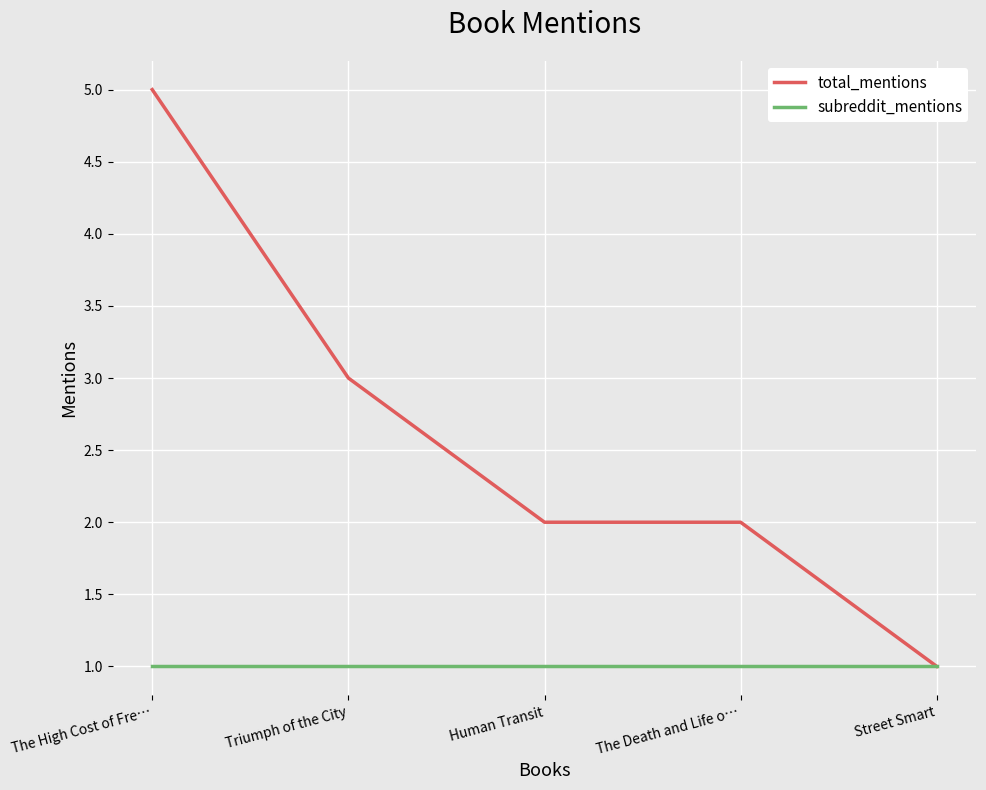

At which label does total_mentions reach its minimum?

Street Smart